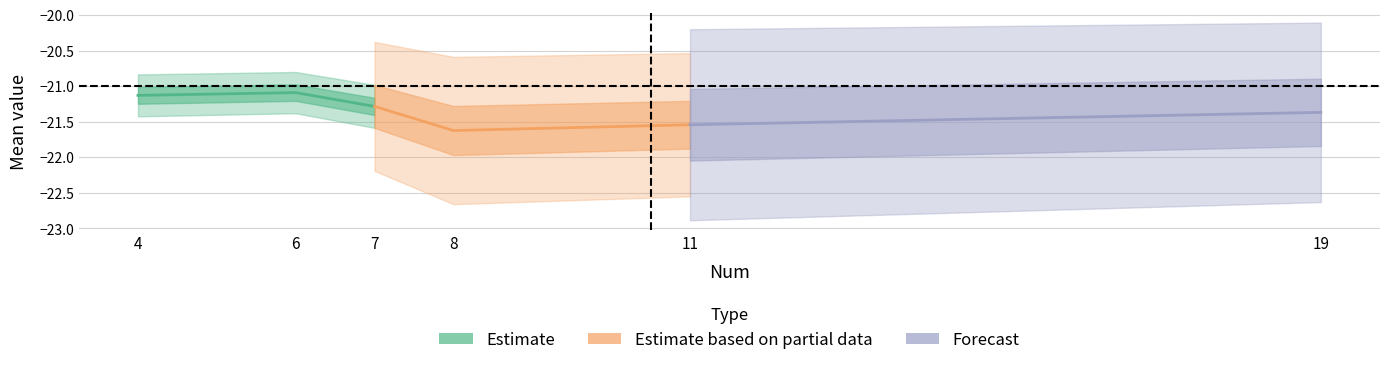

True or false: Num and Std intersect in this chart.

False